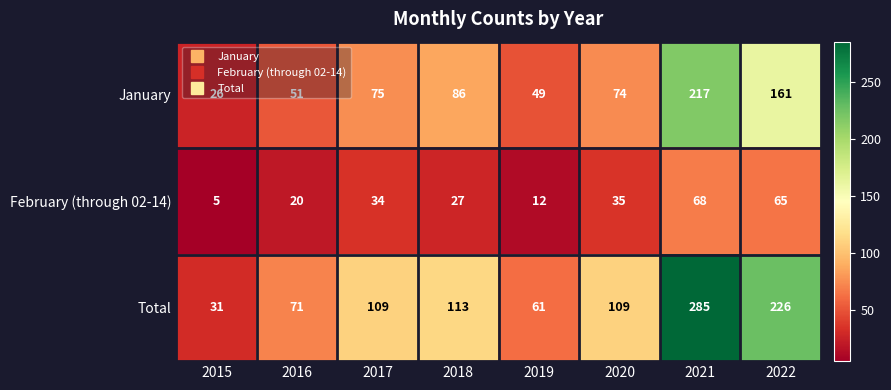

What is the total value across all series at 2019?

122